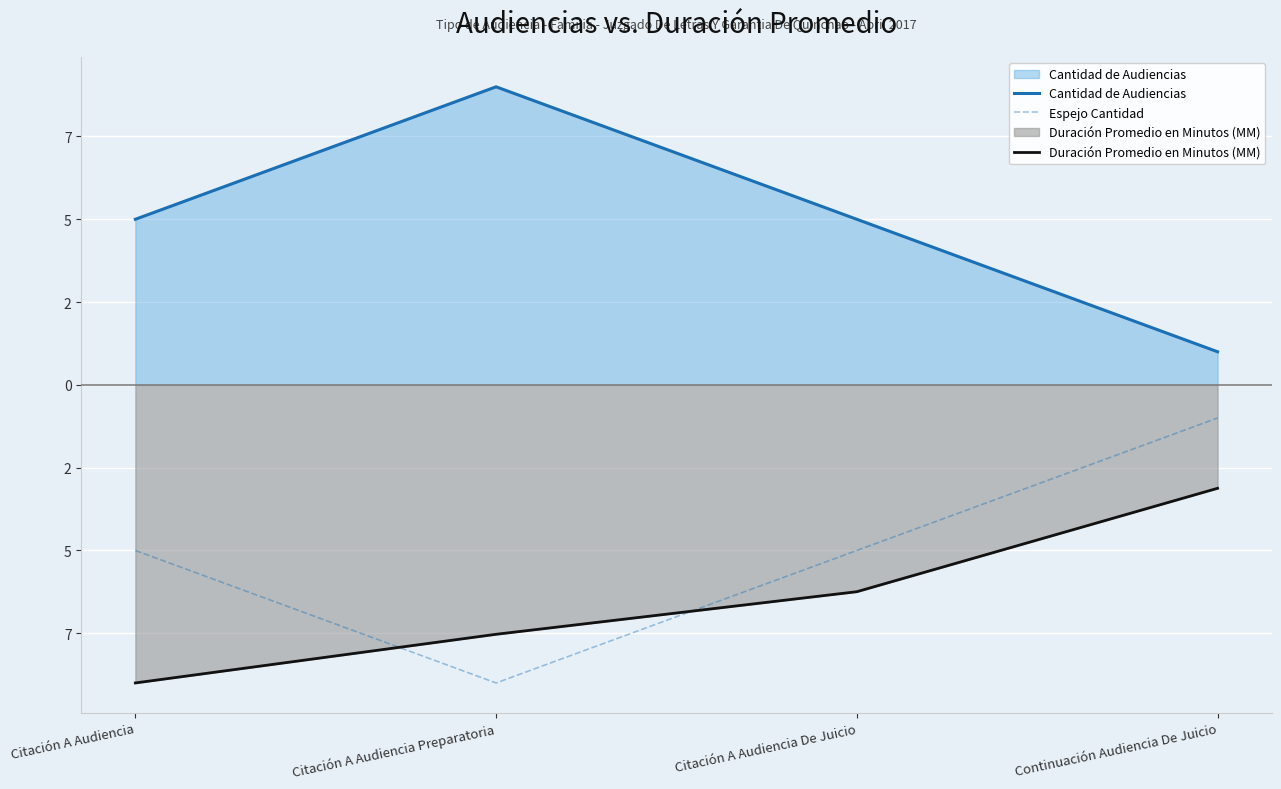

Reading left to right, list all the values displayed in this chart.

Cantidad de Audiencias: 5.0	9.0	5.0	1.0
Espejo Cantidad: -5.0	-9.0	-5.0	-1.0
Duración Promedio en Minutos (MM): -9.0	-7.5	-6.2	-3.1